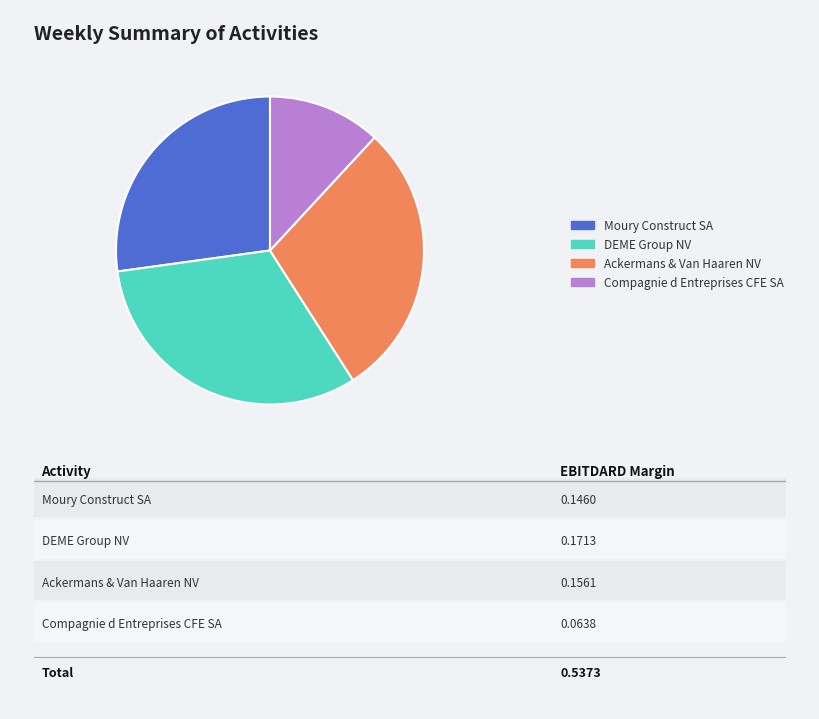

Rank the categories by value from highest to lowest.

DEME Group NV, Ackermans & Van Haaren NV, Moury Construct SA, Compagnie d Entreprises CFE SA